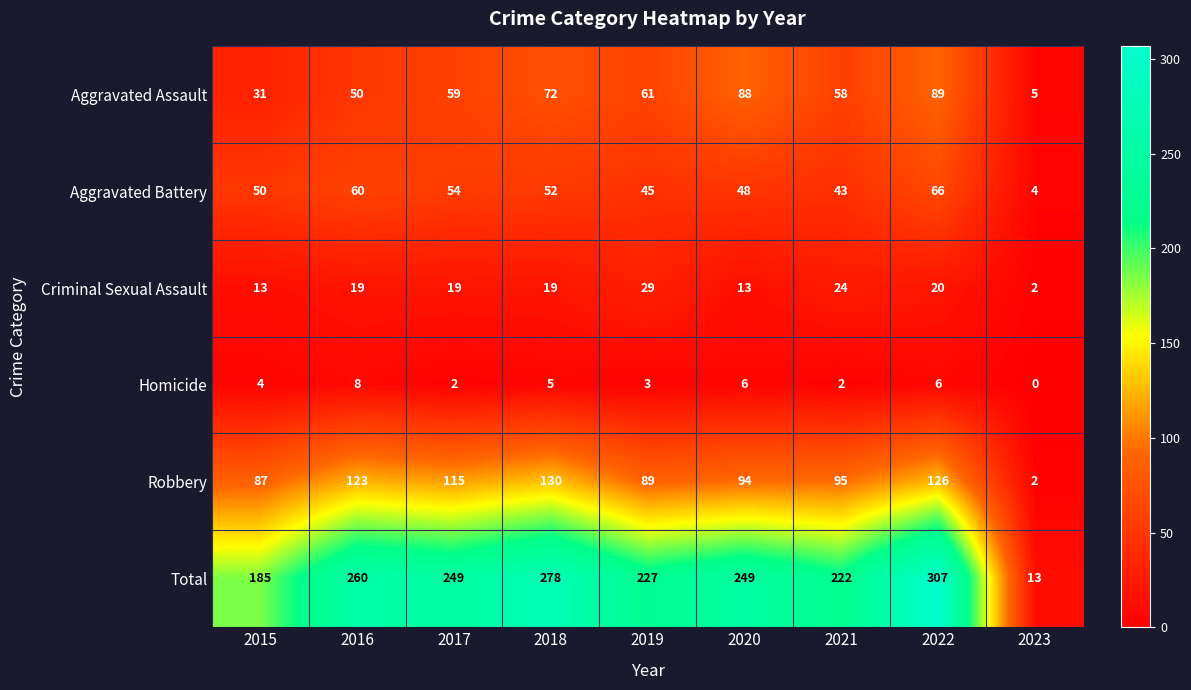

True or false: Criminal Sexual Assault has a value of 19 at 2017.

True